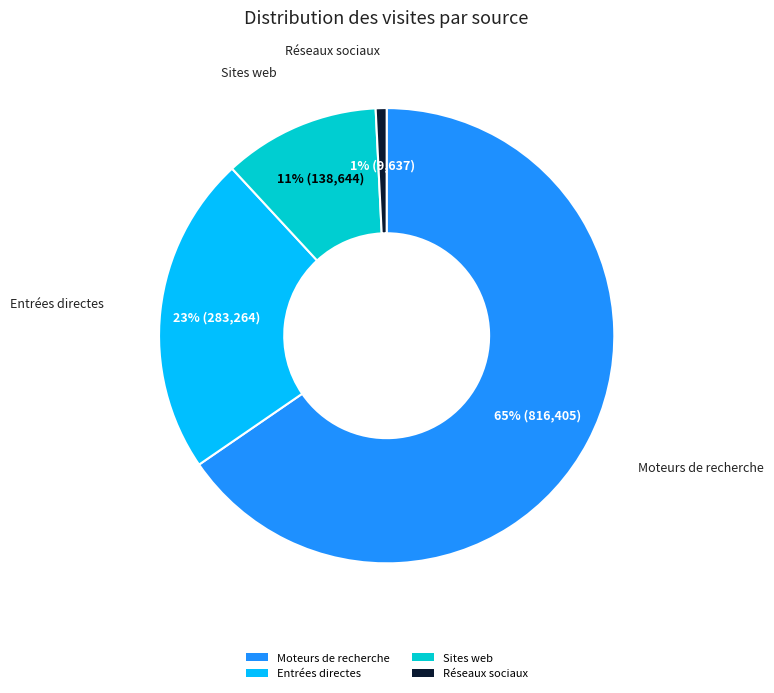

How many slices are in this pie chart?

4